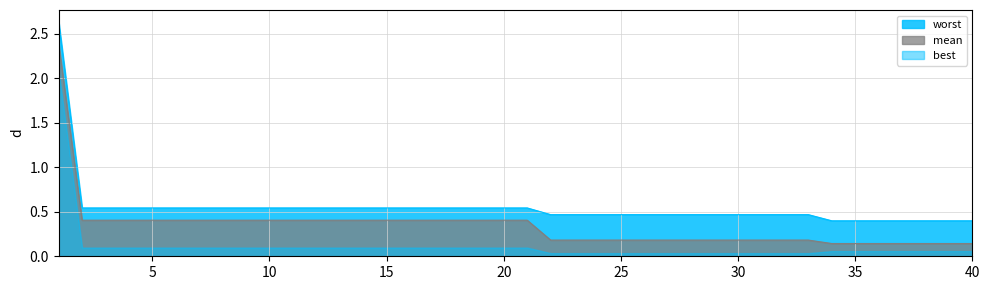

At how many categories does at least one series exceed 0?

40